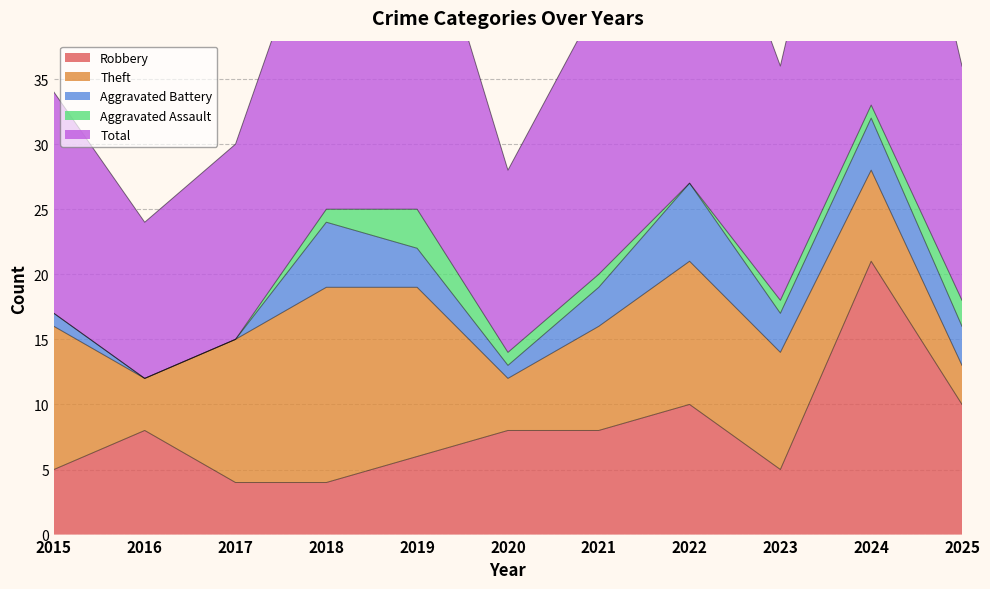

Read the Total value at 2023.

18